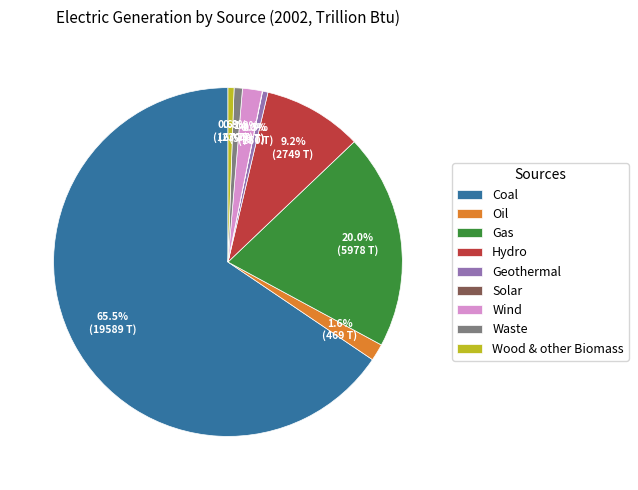

Between Wind and Coal, which is larger?

Coal